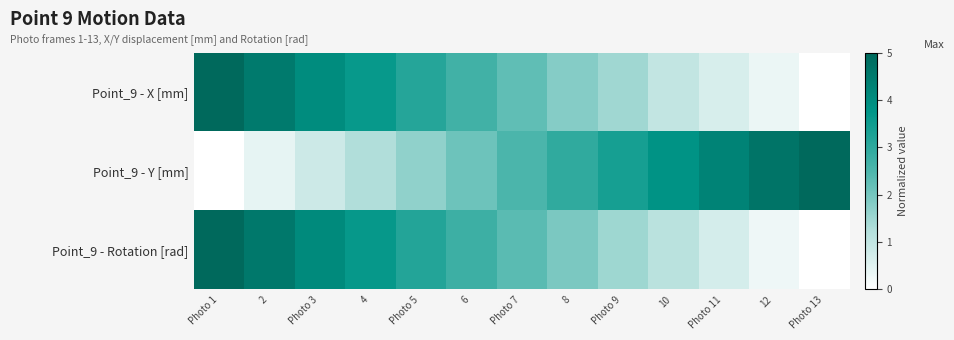

Reading right to left, list all the values displayed in this chart.

Point_9 - X [mm]: Photo 13=0.0	12=0.3	Photo 11=0.7	10=1.0	Photo 9=1.5	8=1.8	Photo 7=2.3	6=2.7	Photo 5=3.1	4=3.6	Photo 3=4.0	2=4.5	Photo 1=5.0
Point_9 - Y [mm]: Photo 13=5.0	12=4.7	Photo 11=4.3	10=3.8	Photo 9=3.4	8=3.0	Photo 7=2.5	6=2.1	Photo 5=1.7	4=1.3	Photo 3=0.8	2=0.4	Photo 1=0.0
Point_9 - Rotation [rad]: Photo 13=0.0	12=0.3	Photo 11=0.7	10=1.1	Photo 9=1.5	8=1.9	Photo 7=2.3	6=2.8	Photo 5=3.2	4=3.6	Photo 3=4.1	2=4.6	Photo 1=5.0